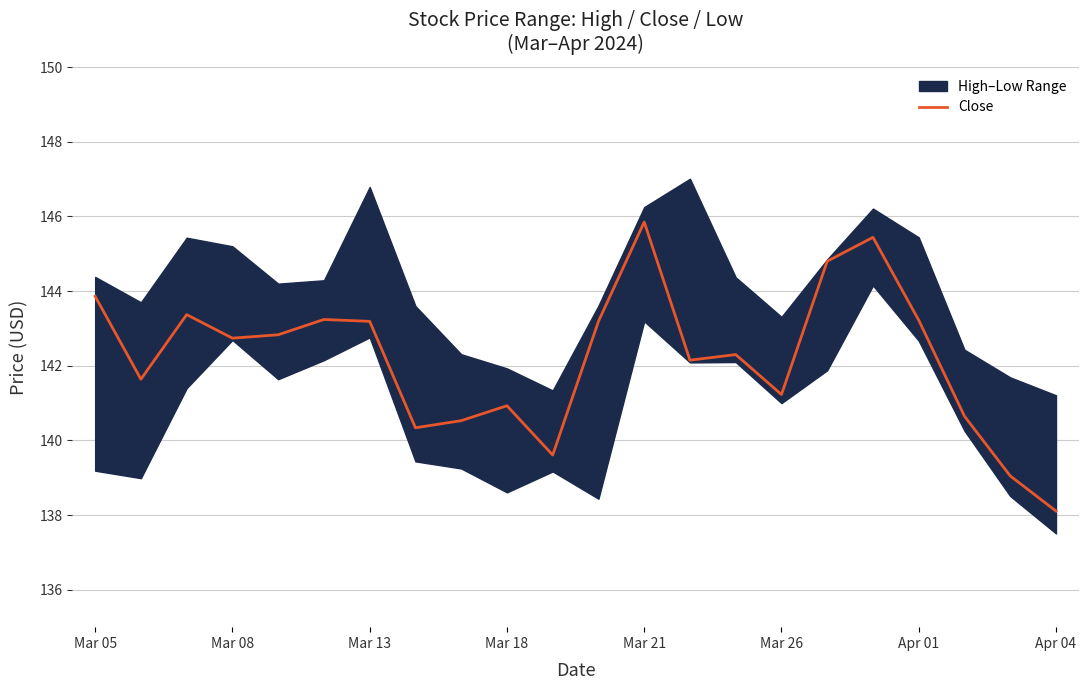

How many points are lower than both their immediate neighbors (excluding endpoints)?

6